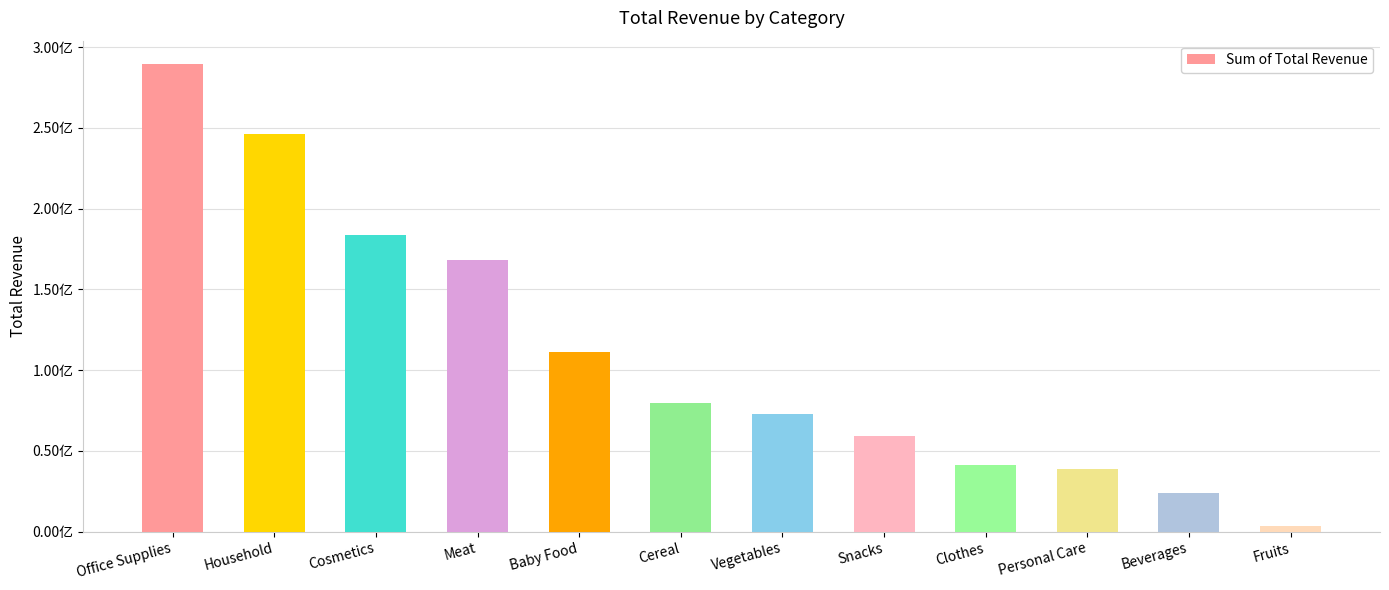

Are the bars horizontal?

No